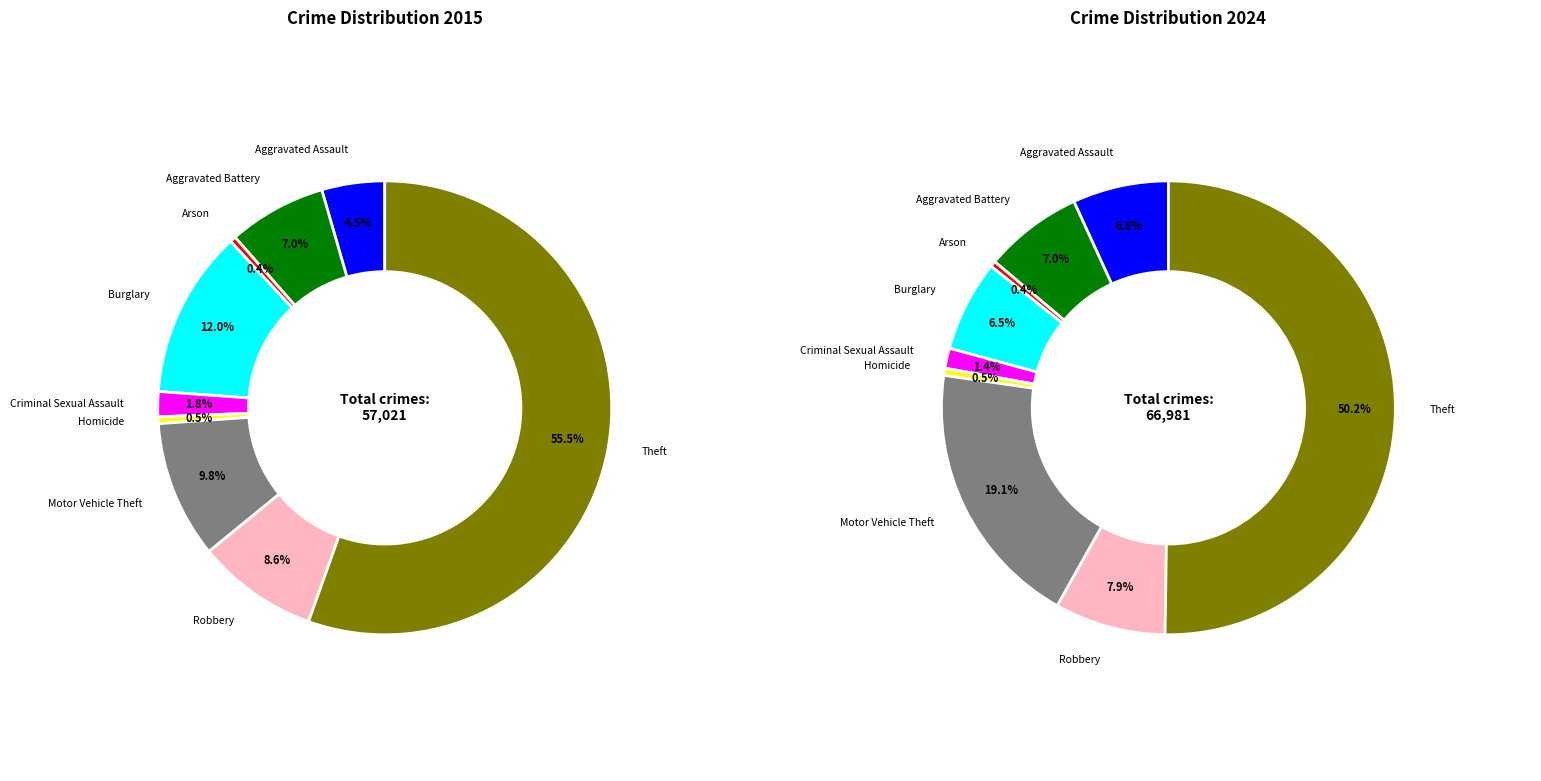

True or false: 8 accounts for 61% of the total.

False